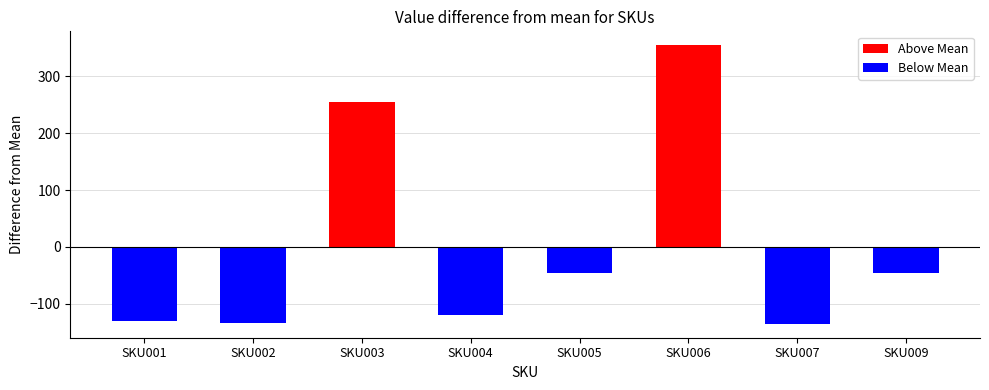

At which label is Below Mean closest to -67?

SKU009